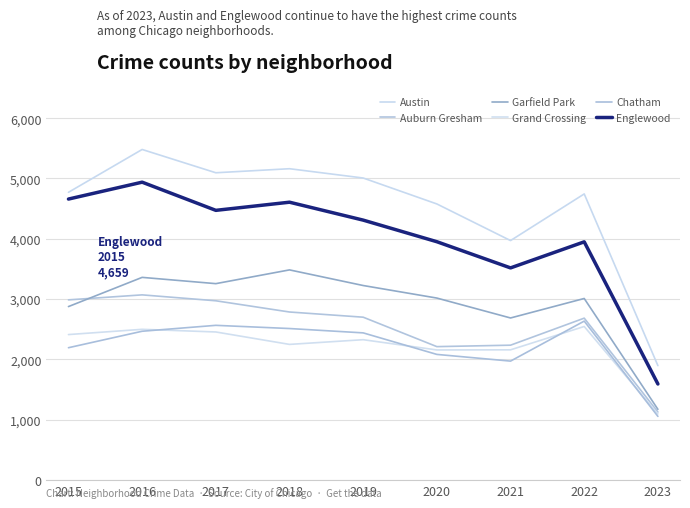

What is the greatest value displayed?

5481